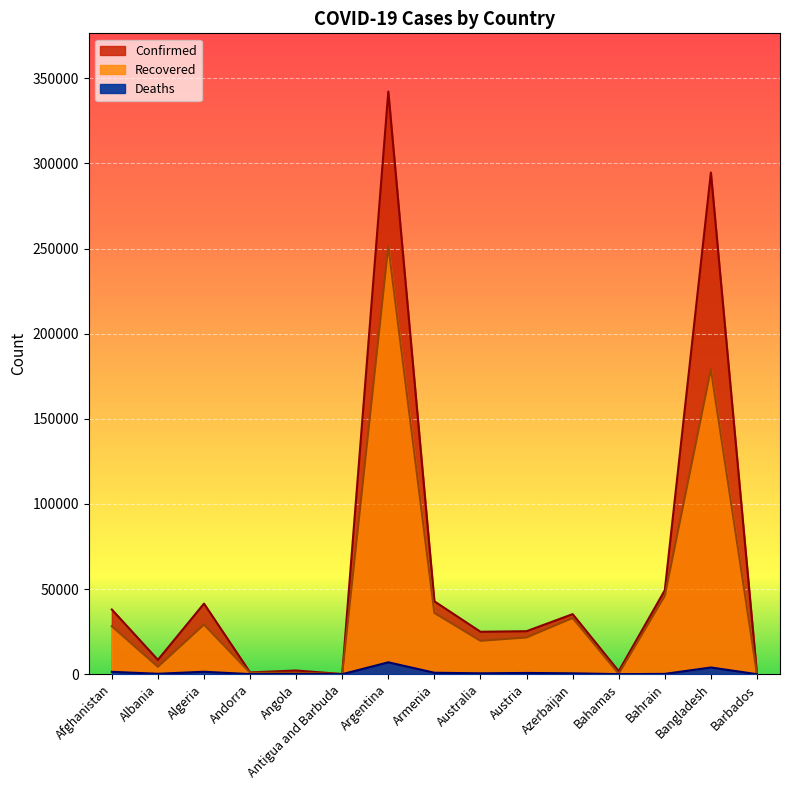

Rank the series by their maximum value, from lowest to highest.

Deaths, Recovered, Confirmed